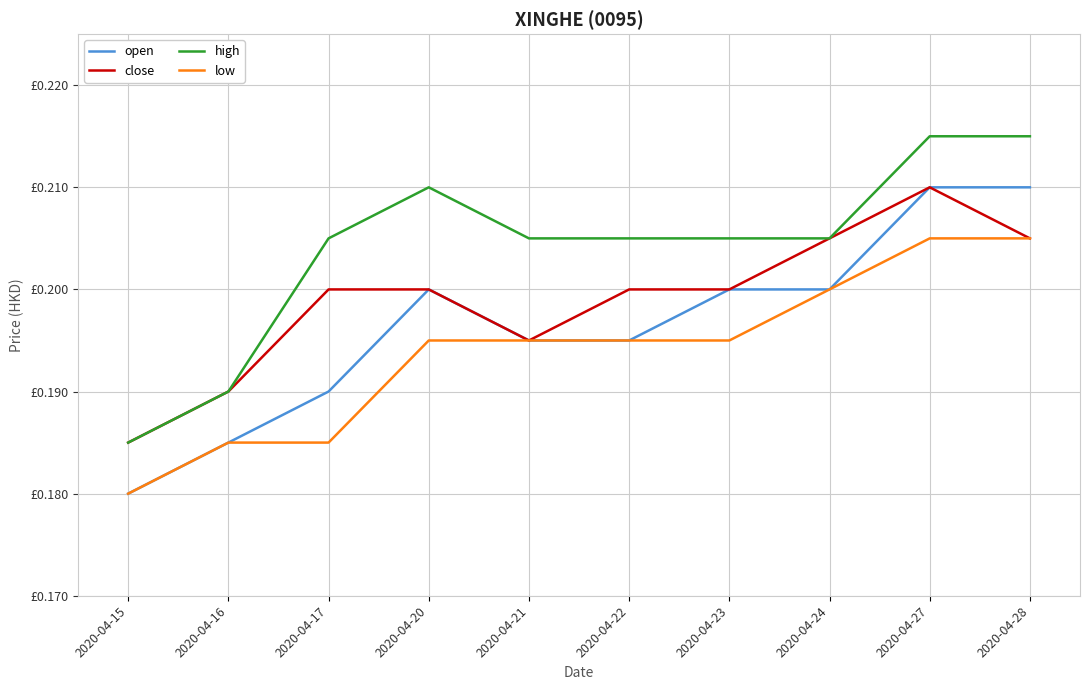

List the series in order of their overall mean, highest first.

high, close, open, low